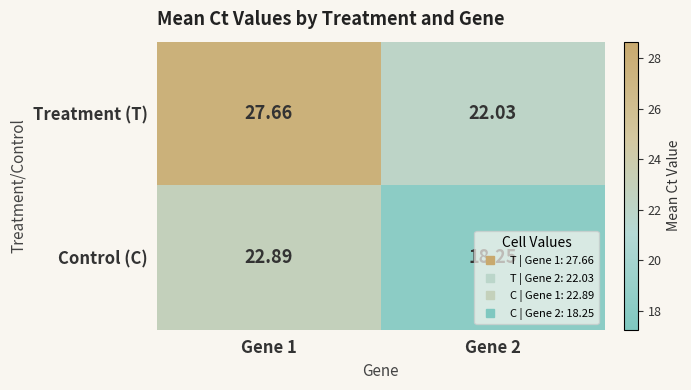

Which series has the largest range (max minus min)?

Treatment (T)